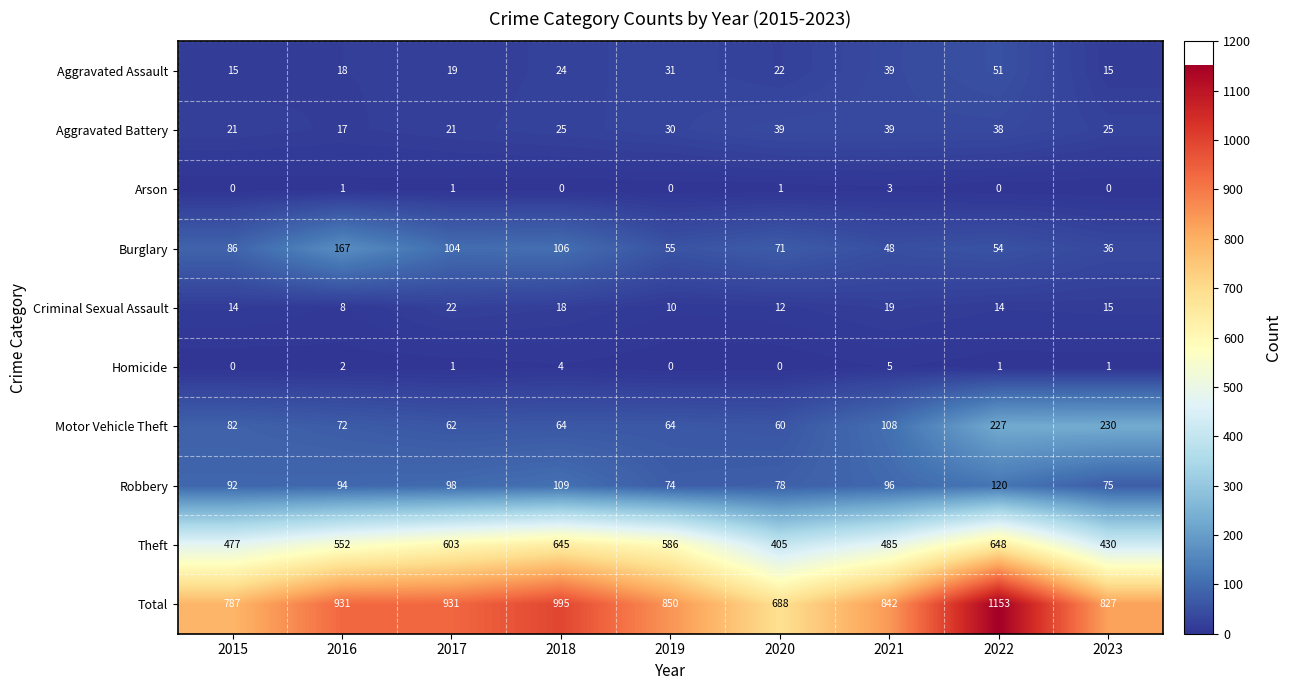

What is the spread (max minus min) of values at 2023?

827